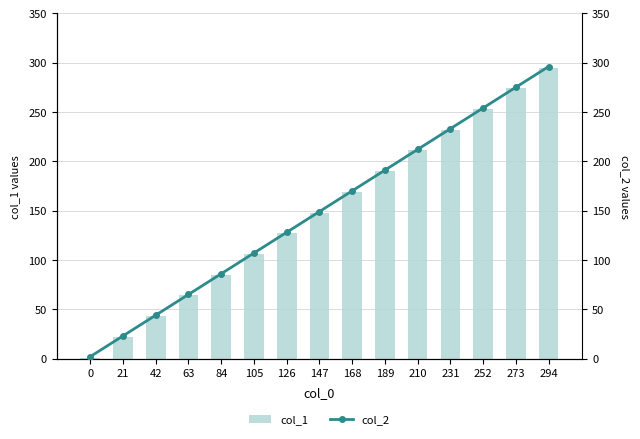

Where is col_1 nearest to the value 148?

147